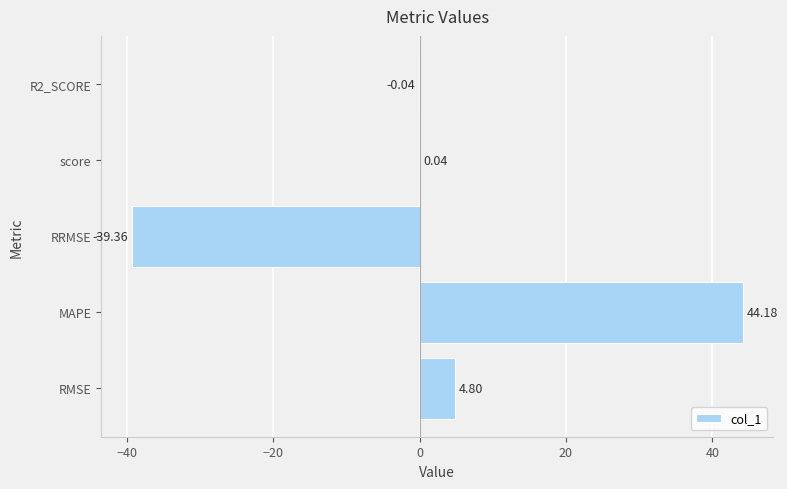

What is the sum of the values at R2_SCORE and MAPE?

44.1